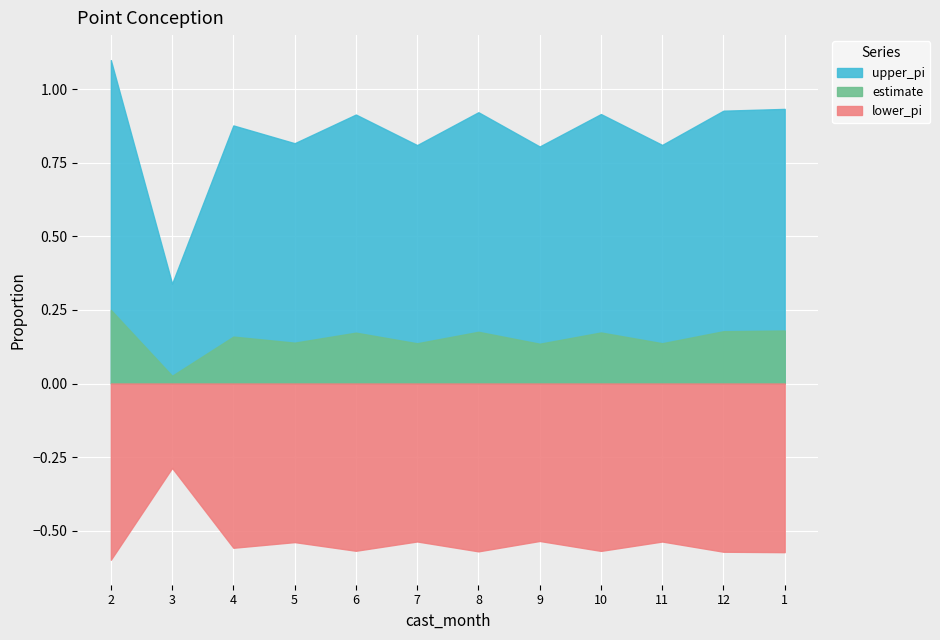

True or false: upper_pi and estimate cross at least once.

False